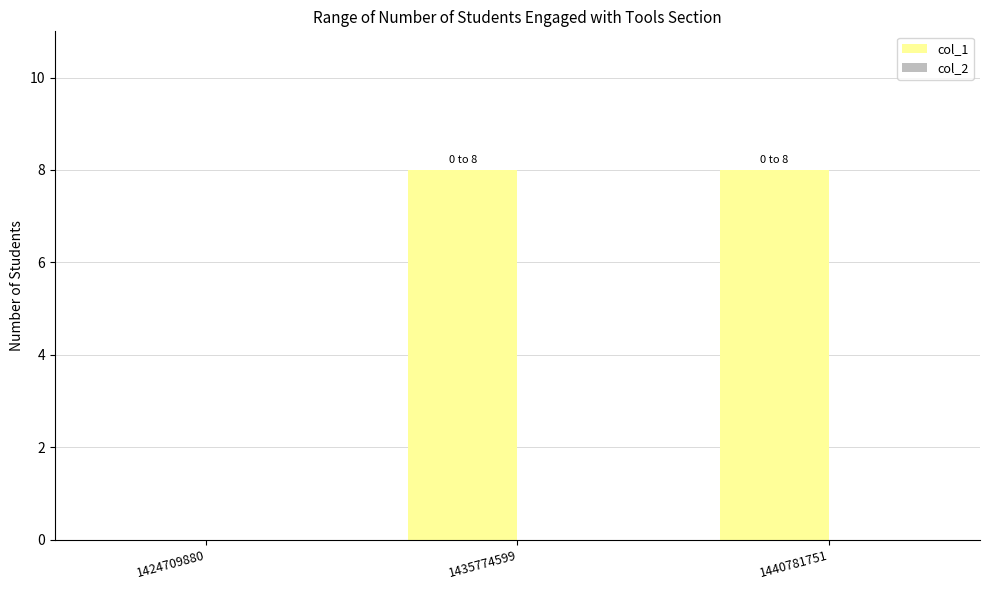

True or false: the data shows 0 at 1424709880.

True